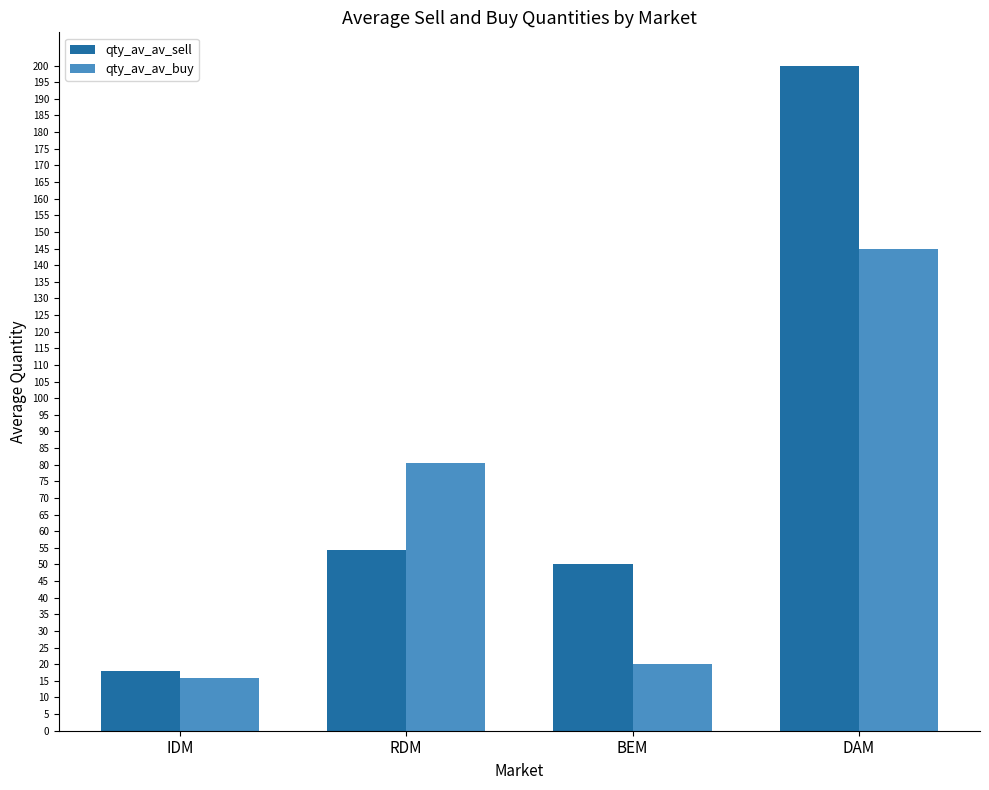

Rank the series by their average value, from highest to lowest.

qty_av_av_sell, qty_av_av_buy